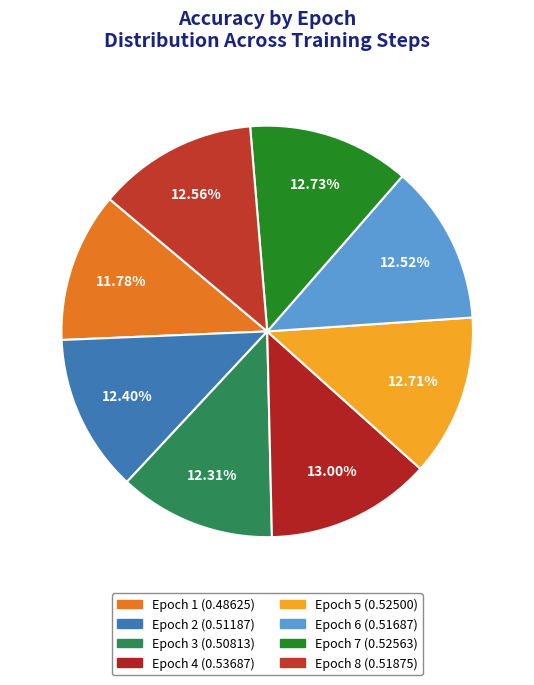

What percentage do Epoch 4 and Epoch 7 together represent?

25.7%